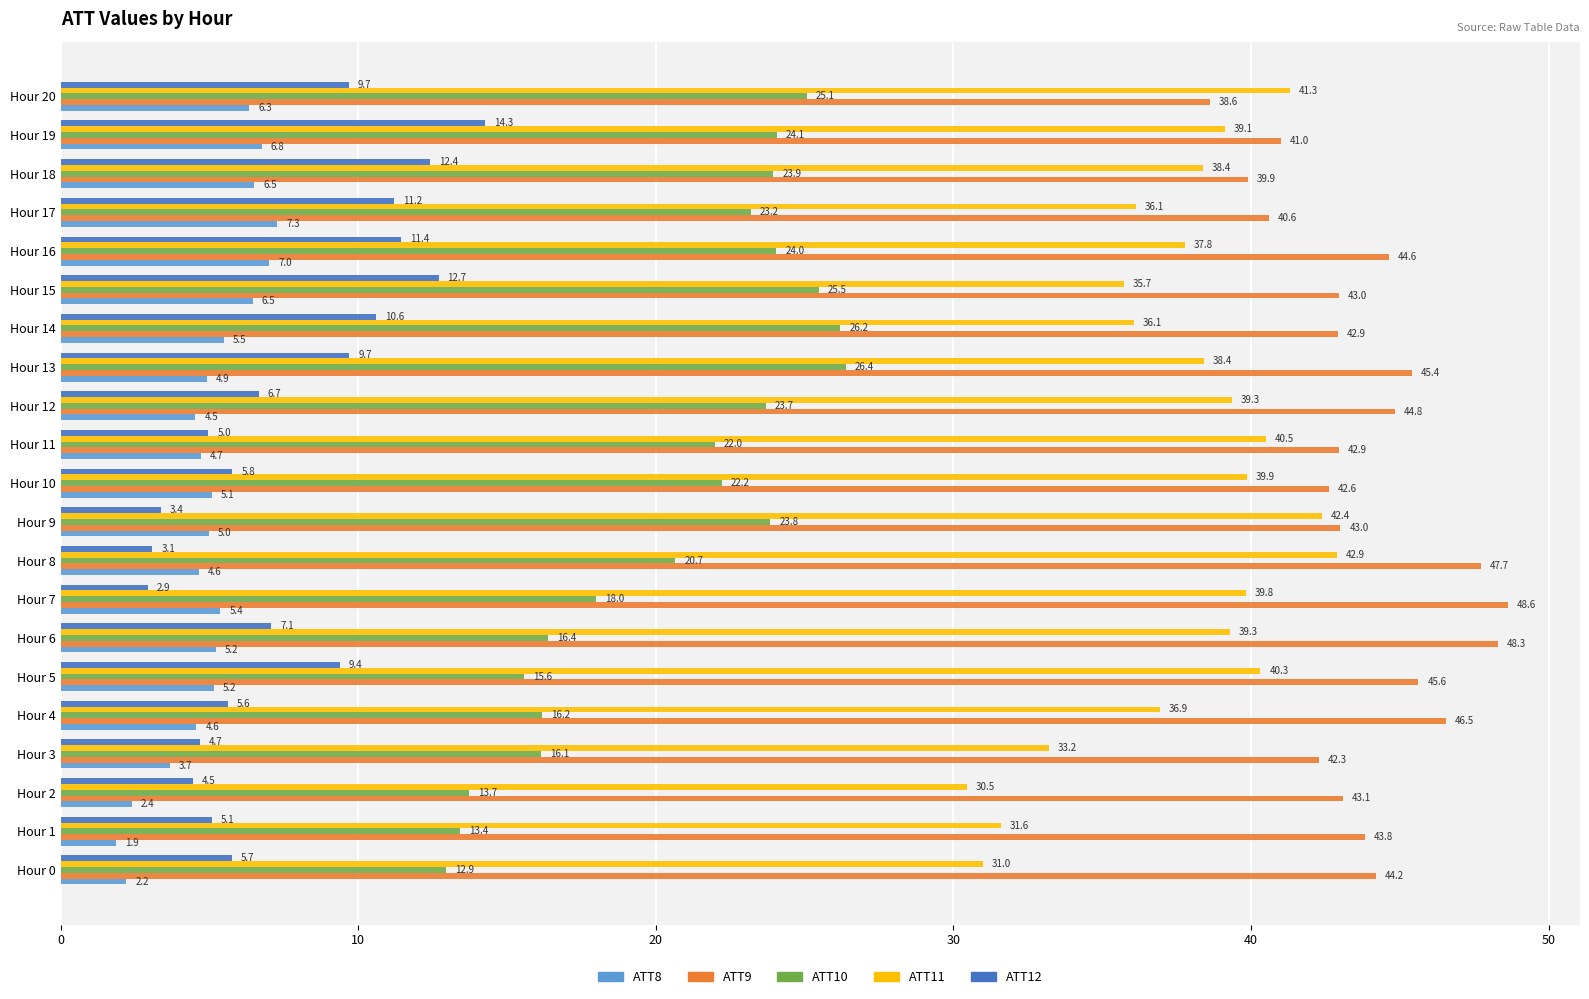

Which series has the largest total across all categories?

ATT9